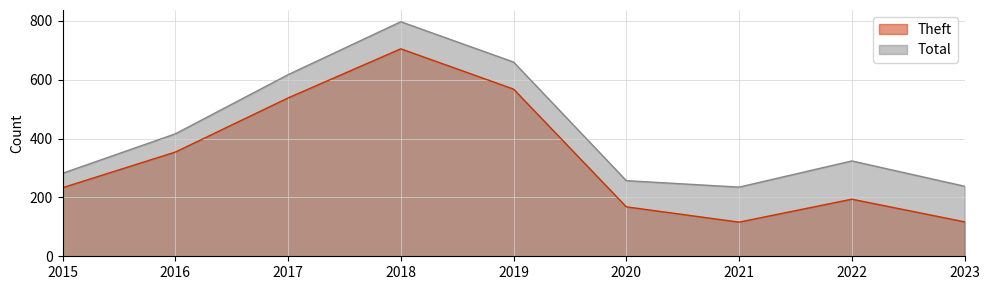

What is the value of the Total point at the 5th from the left?

660